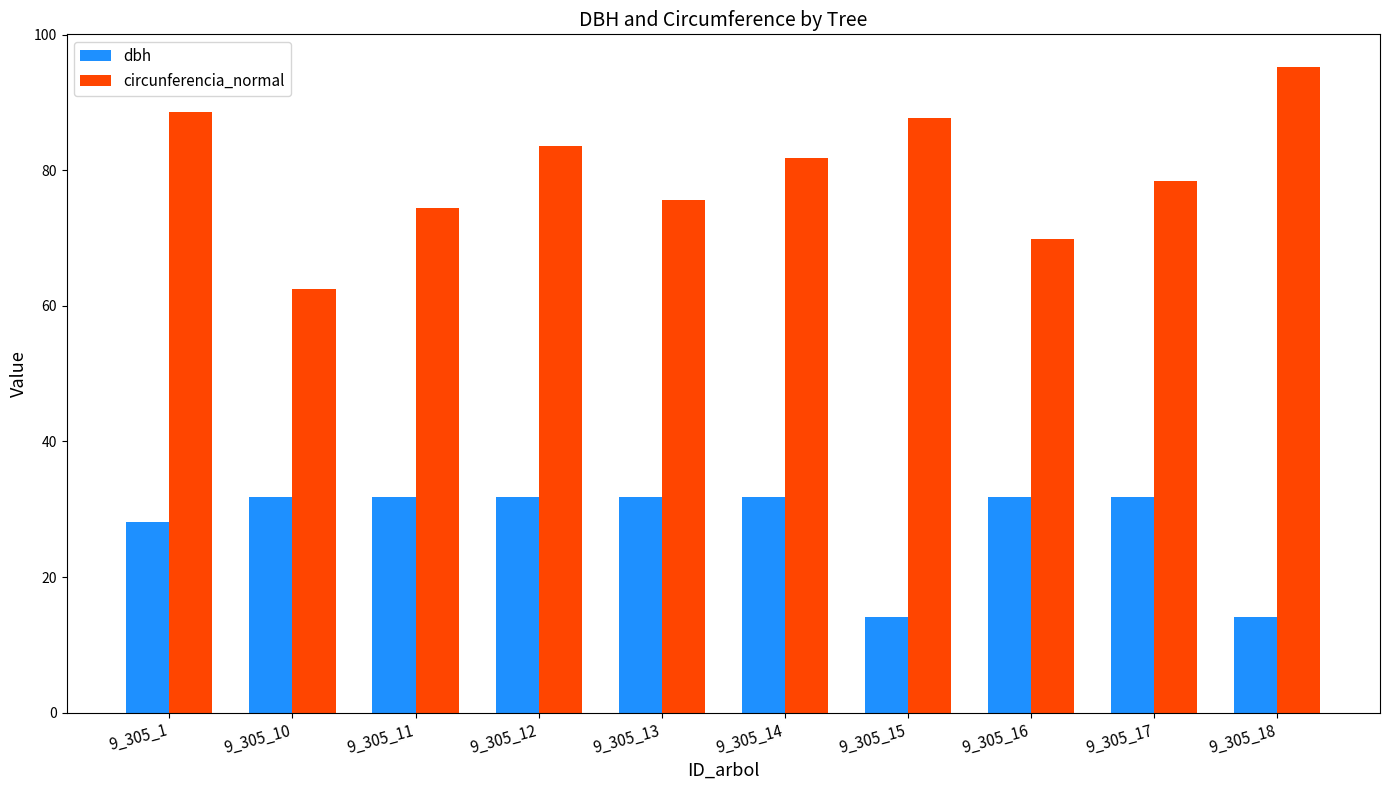

How many groups of bars are there?

10